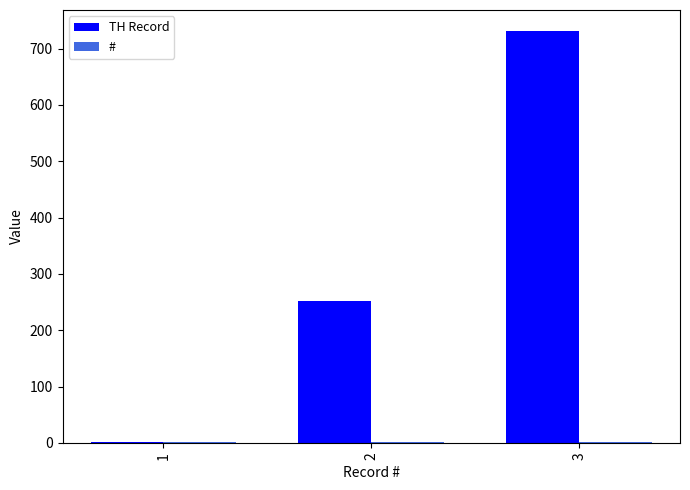

What is the total value across all series at 2?

253